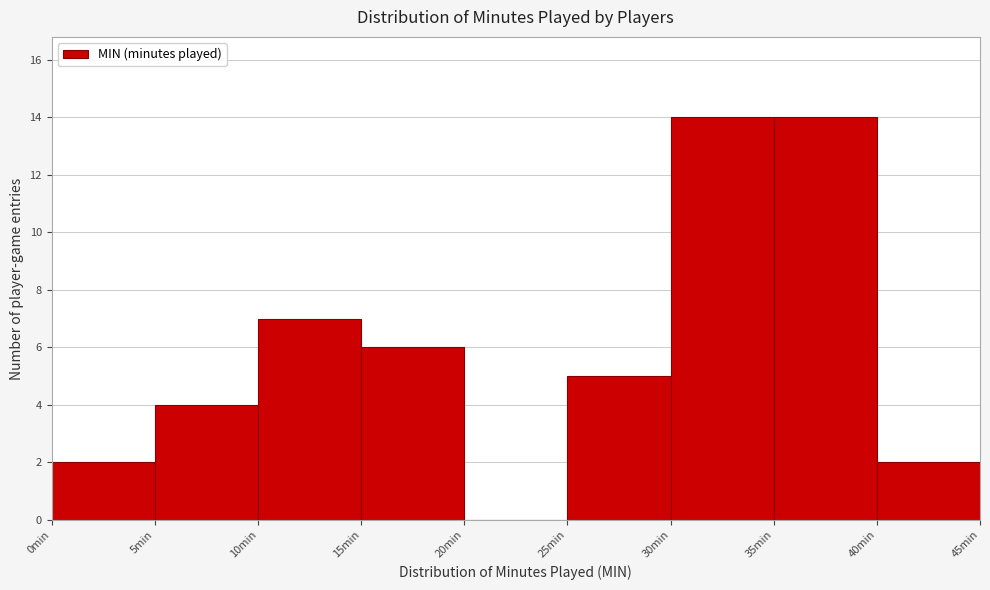

Reading left to right, list every bar in this chart as the range it spans on the x-axis followed by its height. The values are not printed on the chart, so give them approximately, as read against the axis.

0 to 5: 2
5 to 10: 4
10 to 15: 7
15 to 20: 6
20 to 25: 0
25 to 30: 5
30 to 35: 14
35 to 40: 14
40 to 45: 2